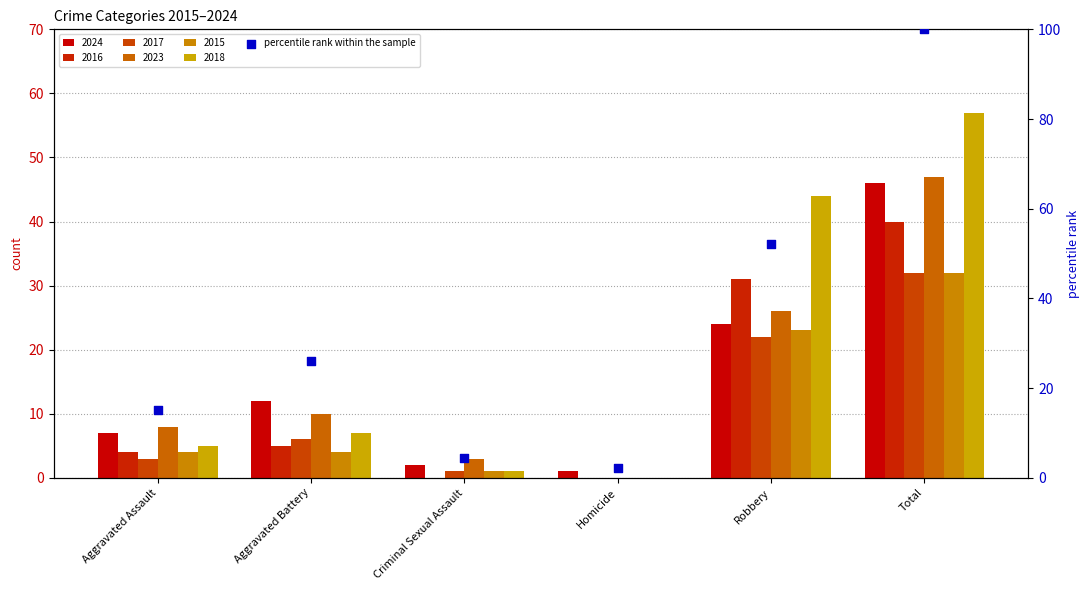

Approximately how many times larger is the value at Total compared to Homicide?

46.0